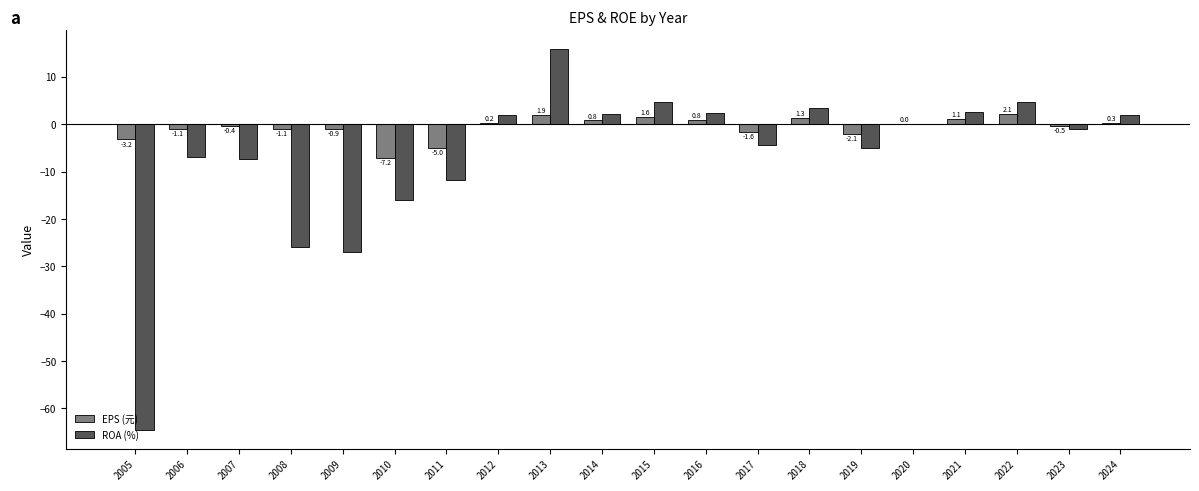

What is the sum of the ROA (%) values at 2008 and 2023?

-26.9